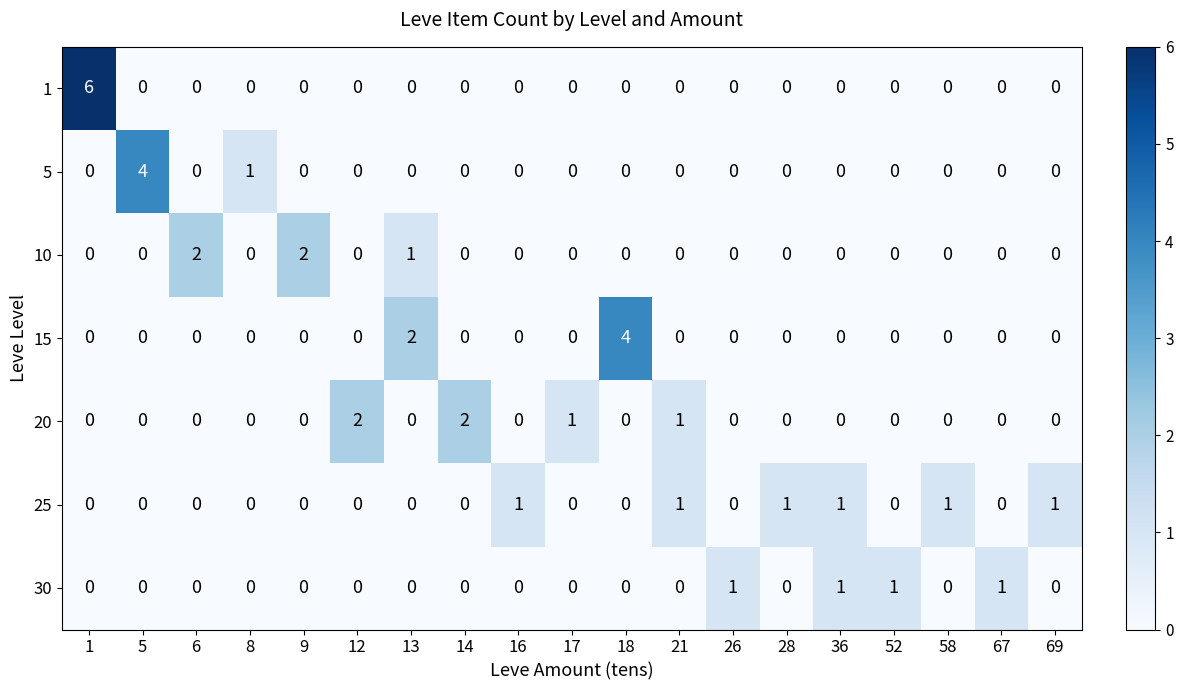

What is the greatest value displayed?

6